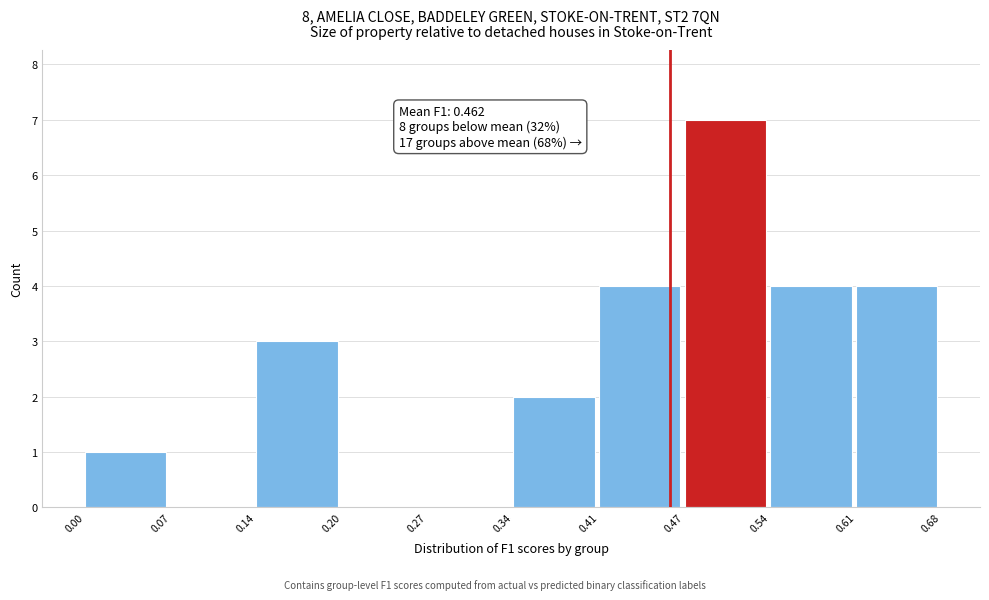

Which range on the x-axis has the tallest bar?

0.47 to 0.54